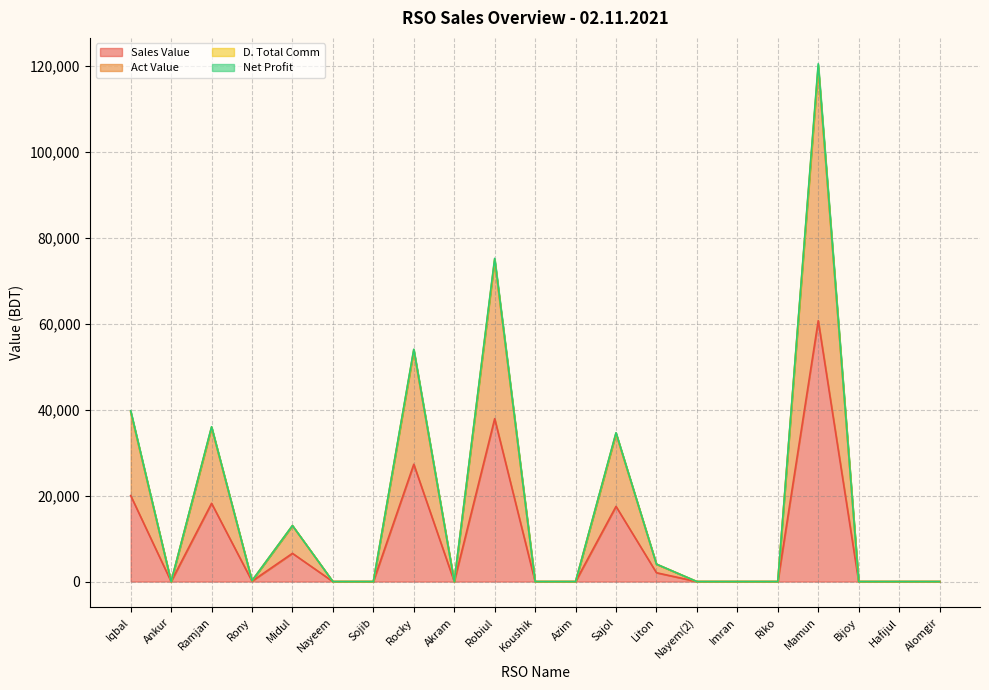

What is the maximum value for Sales Value?

60662.0